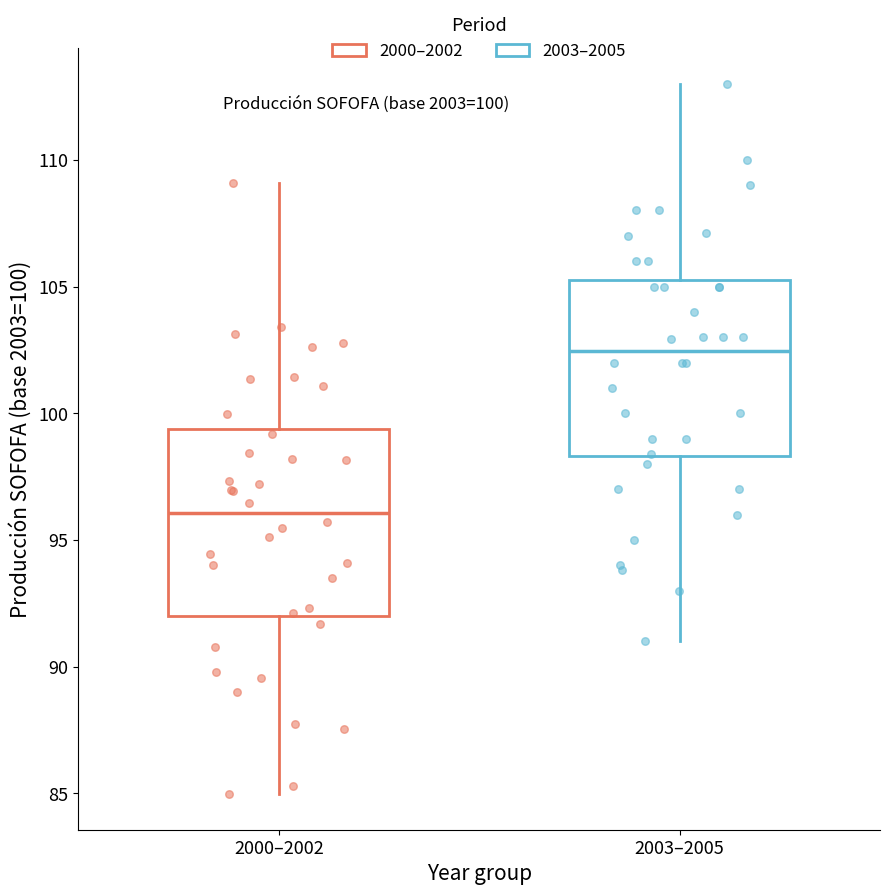

Which box's median line is the highest?

2003–2005